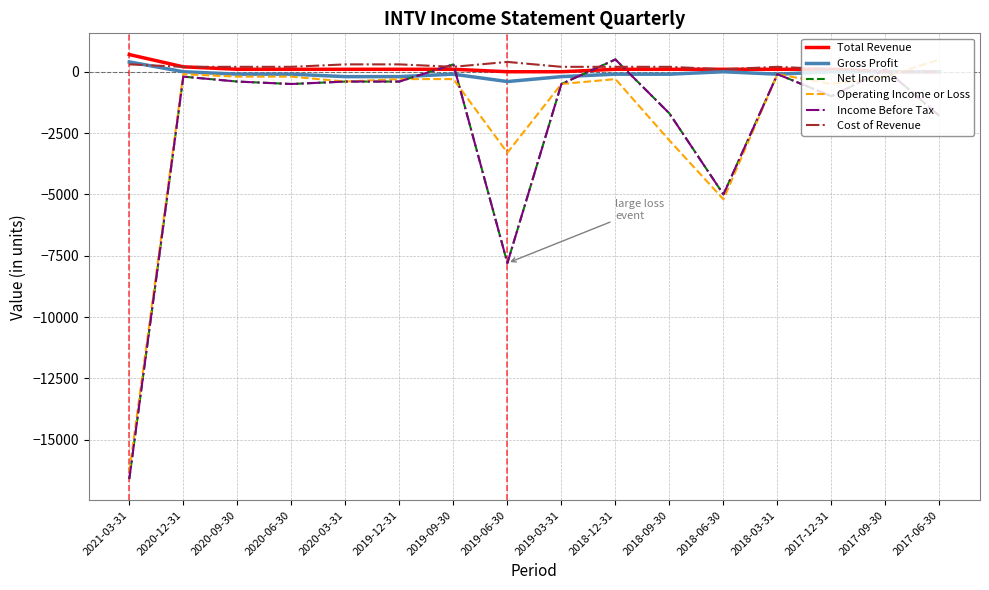

True or false: Income Before Tax has more than 1 points higher than both neighbors.

True